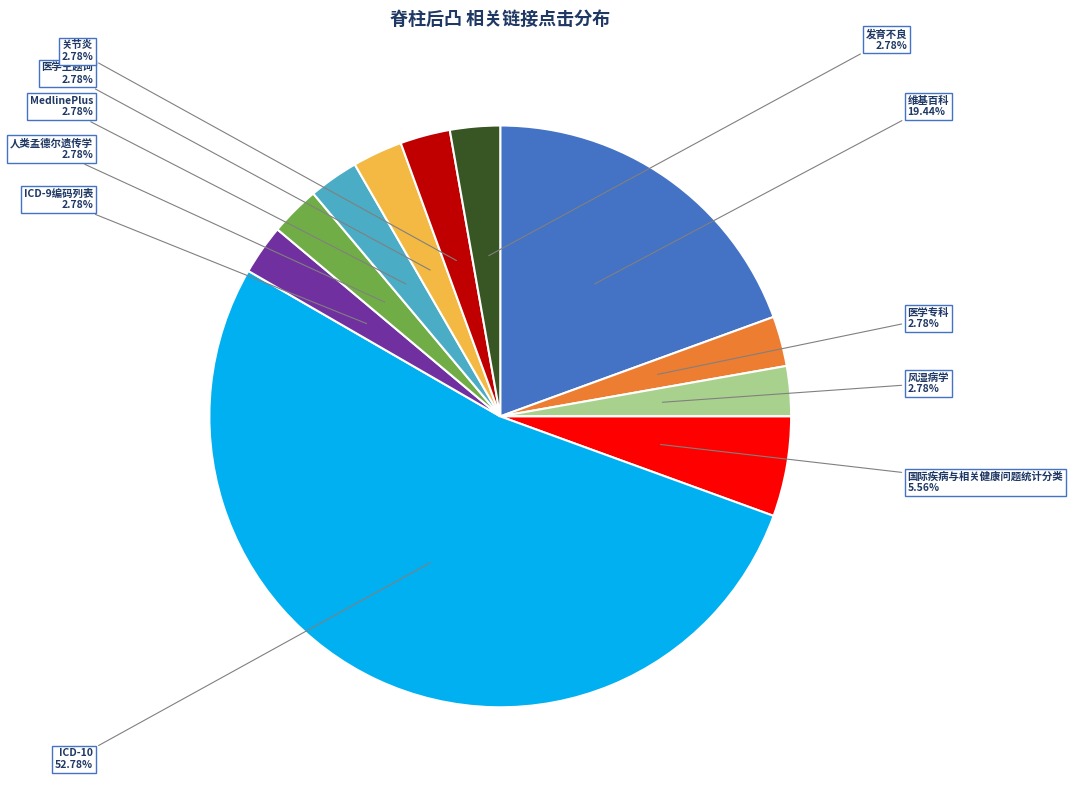

Which category has the biggest portion of the pie?

ICD-10